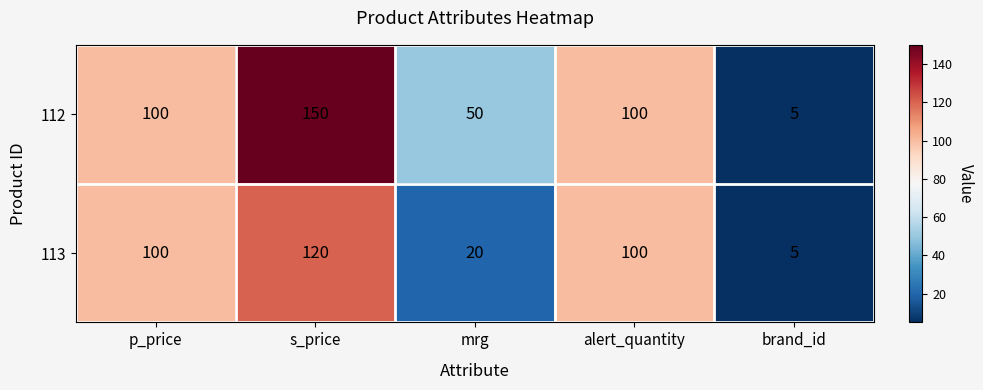

What is the difference between the highest and lowest values at s_price?

30